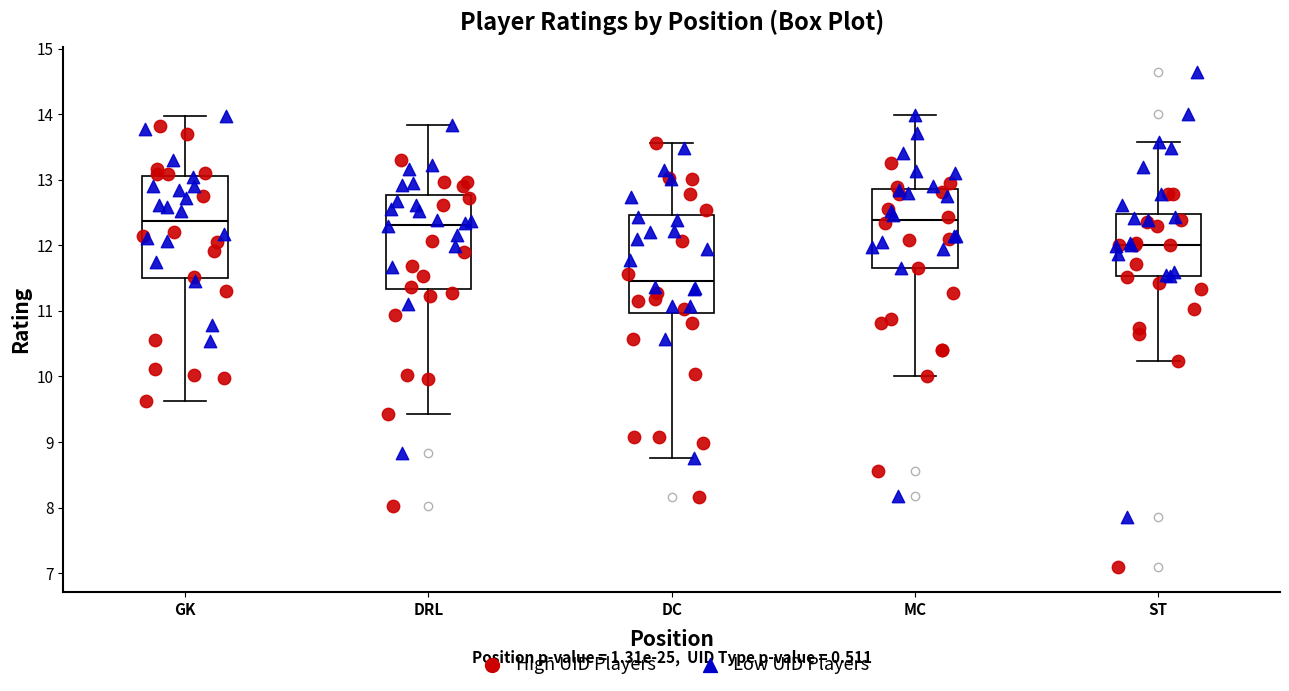

Where does the lower whisker of the box for DRL end on the y-axis? The values are not printed on the chart, so give them approximately, as read against the axis.

9.4